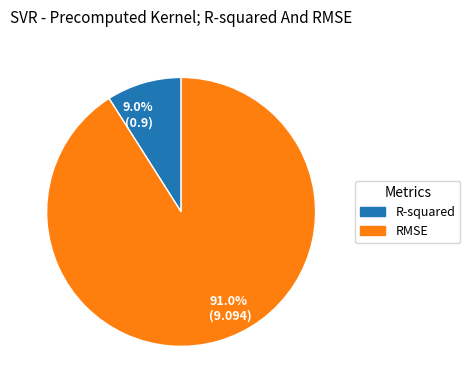

True or false: RMSE accounts for 99% of the total.

False